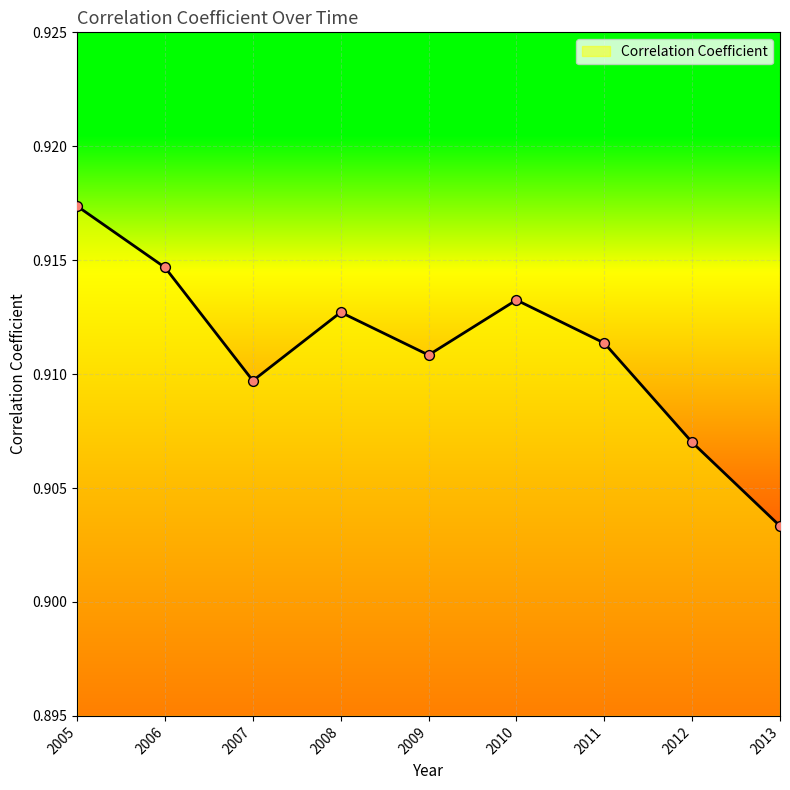

Which has a higher value, 2009 or 2007?

2009